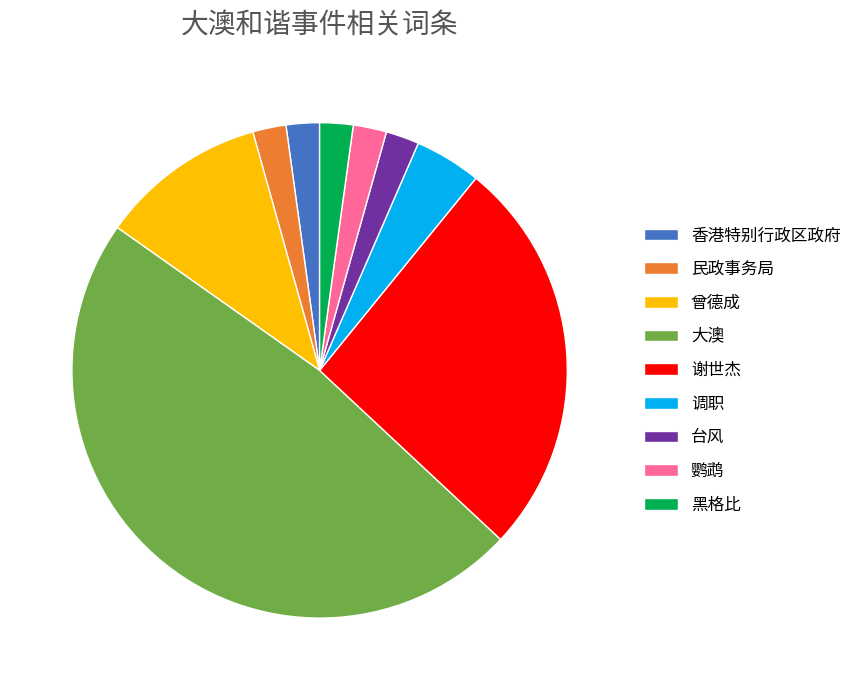

Approximately how many times larger is the value at 黑格比 compared to 香港特别行政区政府?

1.0